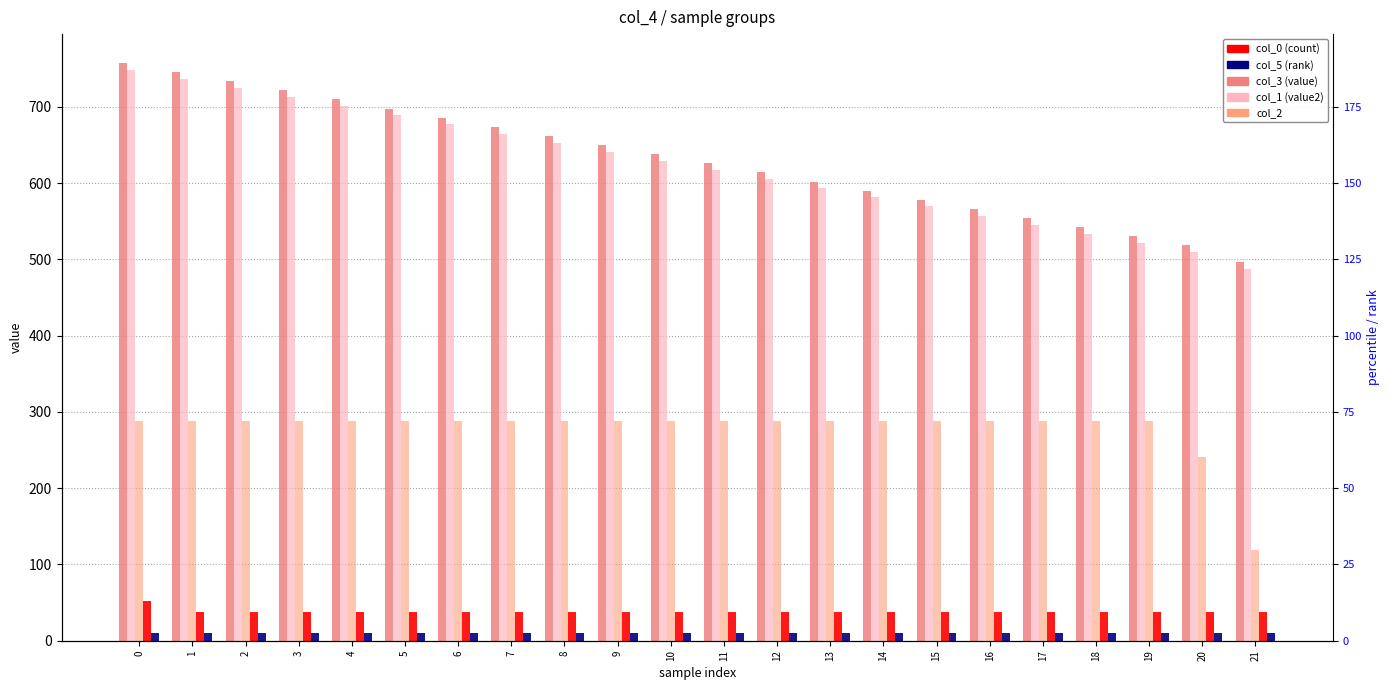

Reading right to left, what are all the values shown in this chart?

col_3 (value): 496.1	518.5	530.5	542.4	554.4	566.3	578.3	590.2	602.2	614.2	626.1	638.1	650.0	662.0	673.9	685.9	697.9	709.8	721.8	733.7	745.7	757.6
col_1 (value2): 487.3	509.7	521.6	533.6	545.5	557.5	569.5	581.4	593.4	605.3	617.3	629.2	641.2	653.1	665.1	677.0	689.0	701.0	712.9	724.9	736.8	748.8
col_2: 119.5	241.0	288.4	288.4	288.4	288.4	288.4	288.4	288.4	288.4	288.4	288.4	288.4	288.4	288.4	288.4	288.4	288.4	288.4	288.4	288.4	288.5
col_0 (count): 37.6	37.6	37.6	37.6	37.6	37.6	37.6	37.6	37.6	37.6	37.6	37.6	37.6	37.6	37.6	37.6	37.6	37.6	37.6	37.6	37.6	52.6
col_5 (rank): 10.0	10.0	10.0	10.0	10.0	10.0	10.0	10.0	10.0	10.0	10.0	10.0	10.0	10.0	10.0	10.0	10.0	10.0	10.0	10.0	10.0	10.0